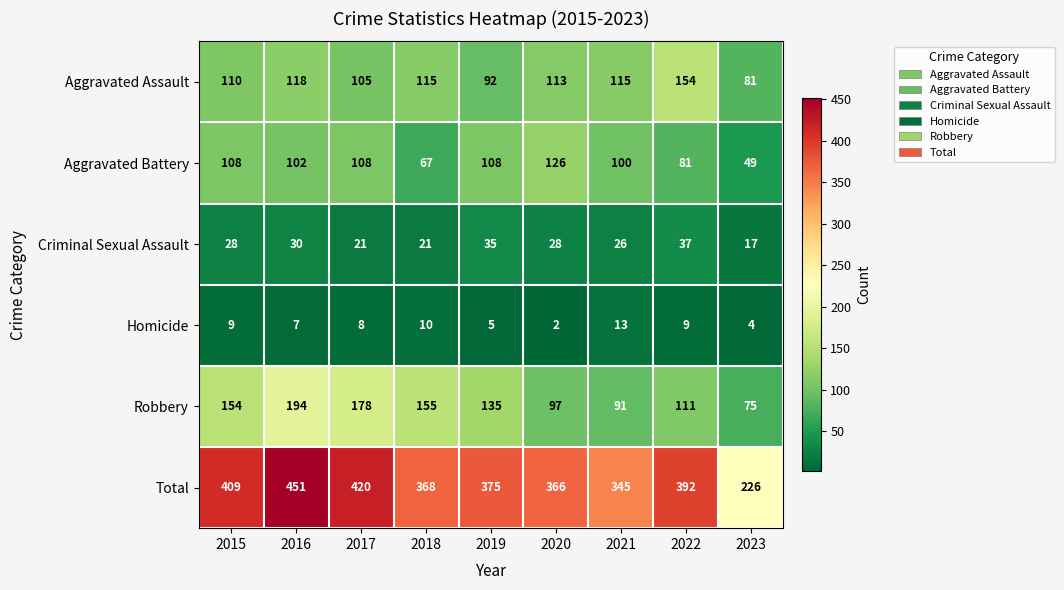

What is the spread (max minus min) of values at 2023?

222